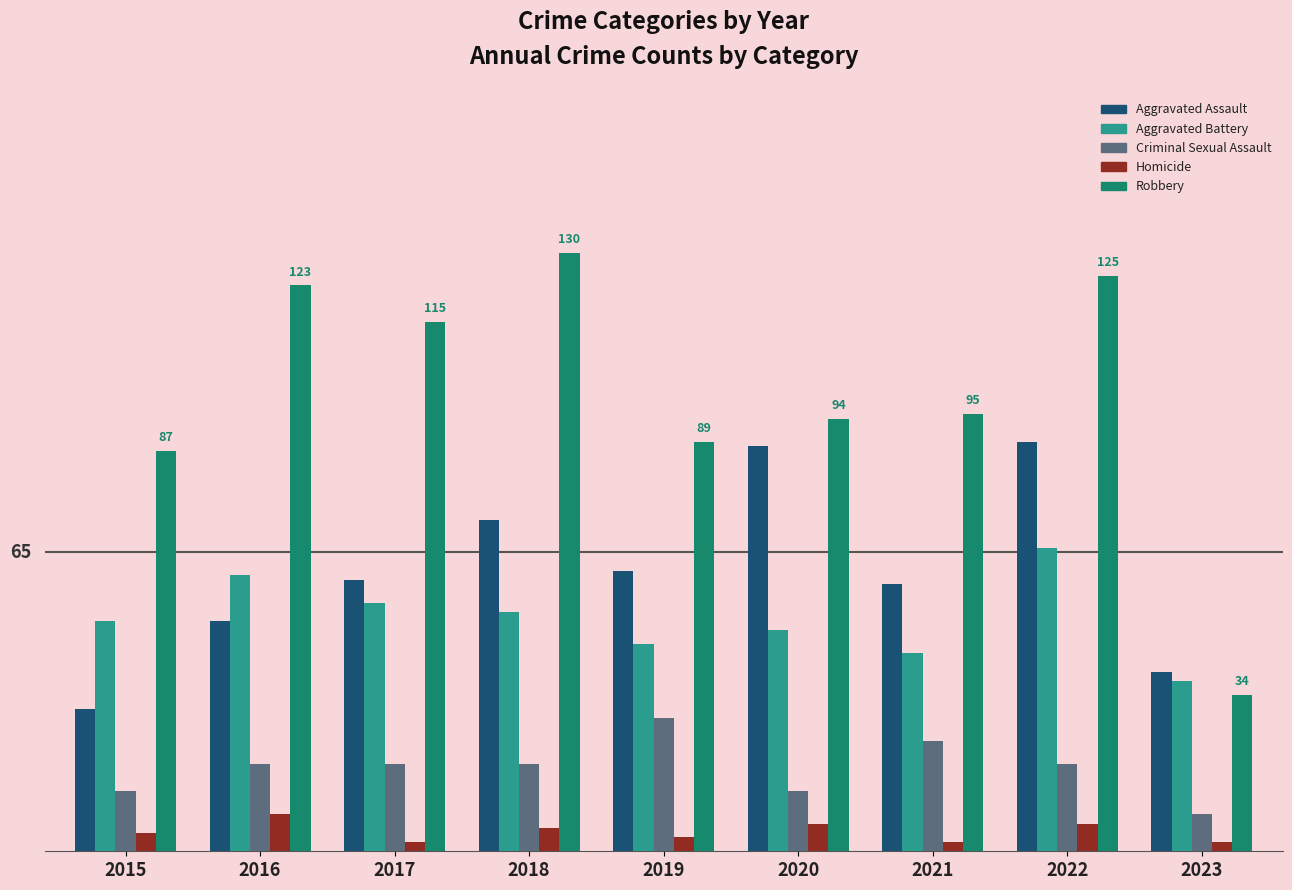

Count the Aggravated Assault values in the range 50 to 72.

5